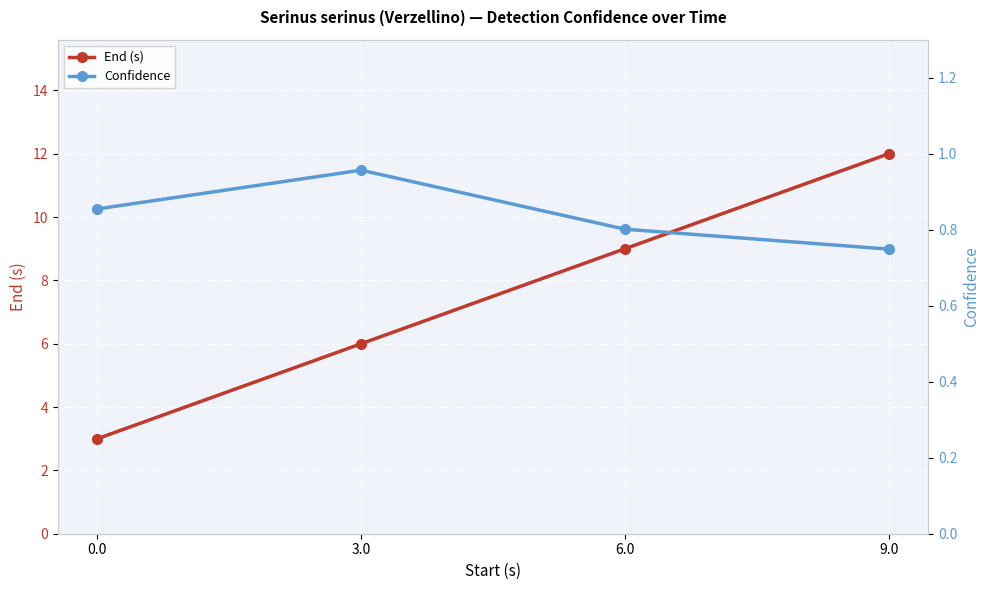

Reading right to left, transcribe all the data shown in this chart.

End (s): 9.0=12.0	6.0=9.0	3.0=6.0	0.0=3.0
Confidence: 9.0=0.7	6.0=0.8	3.0=1.0	0.0=0.9